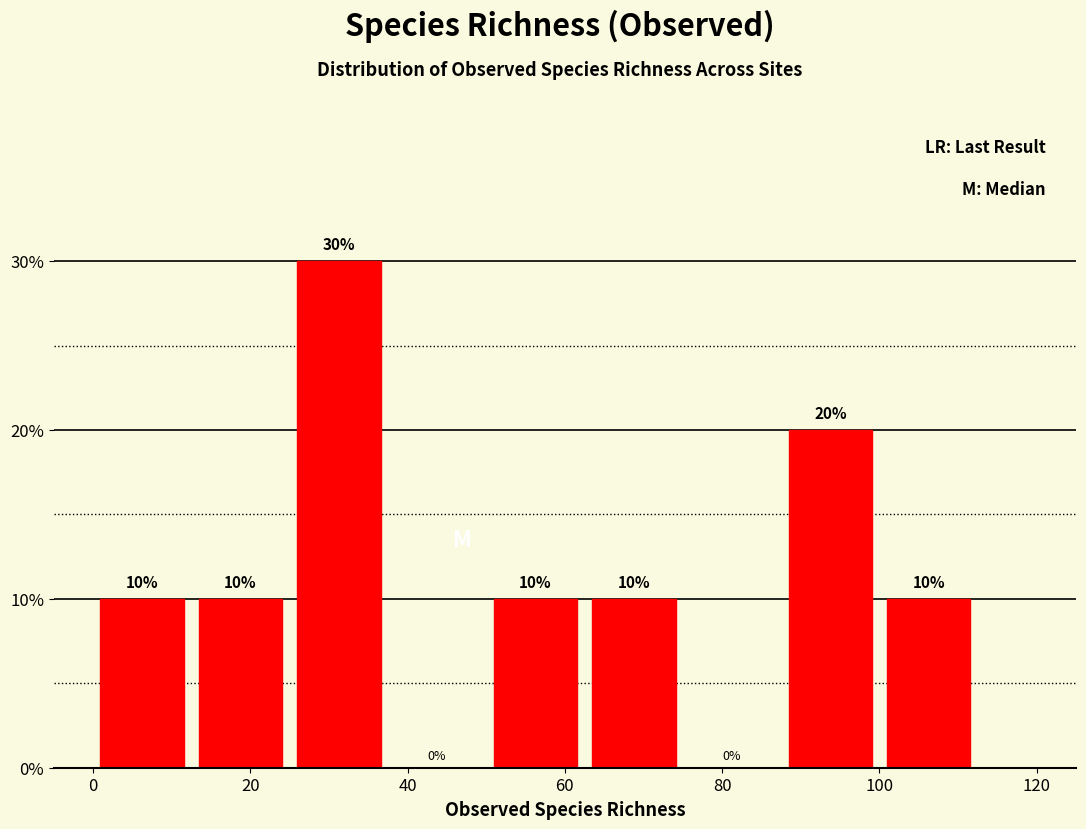

Which range on the x-axis has the tallest bar?

25.0 to 37.5